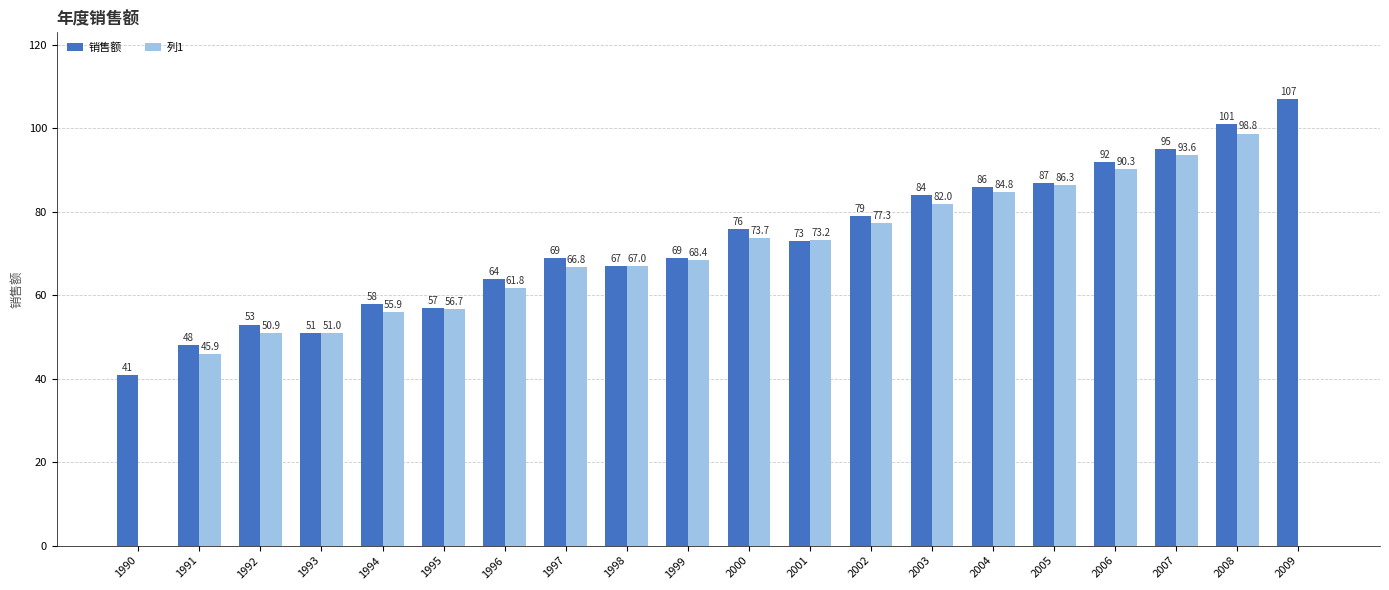

Reading left to right, what are all the values shown in this chart?

销售额: 41.0	48.0	53.0	51.0	58.0	57.0	64.0	69.0	67.0	69.0	76.0	73.0	79.0	84.0	86.0	87.0	92.0	95.0	101.0	107.0
列1: 0.0	45.9	50.9	51.0	55.9	56.7	61.8	66.8	67.0	68.4	73.7	73.2	77.3	82.0	84.8	86.3	90.3	93.6	98.8	0.0